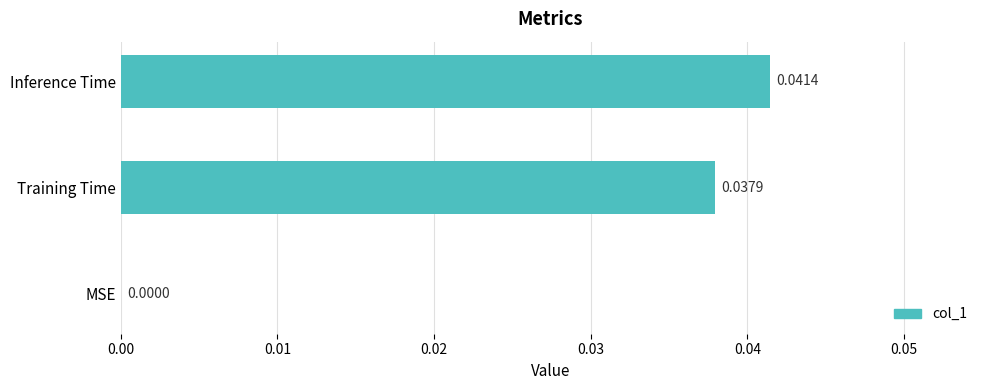

Which has a higher value, MSE or Training Time?

Training Time